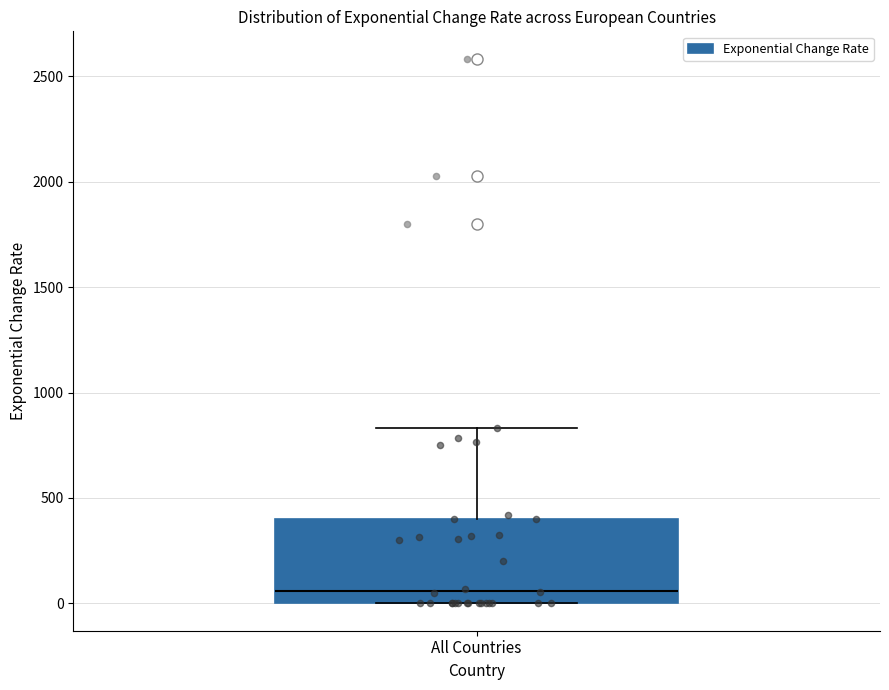

Where is the upper edge of the box for All Countries on the y-axis? The values are not printed on the chart, so give them approximately, as read against the axis.

400